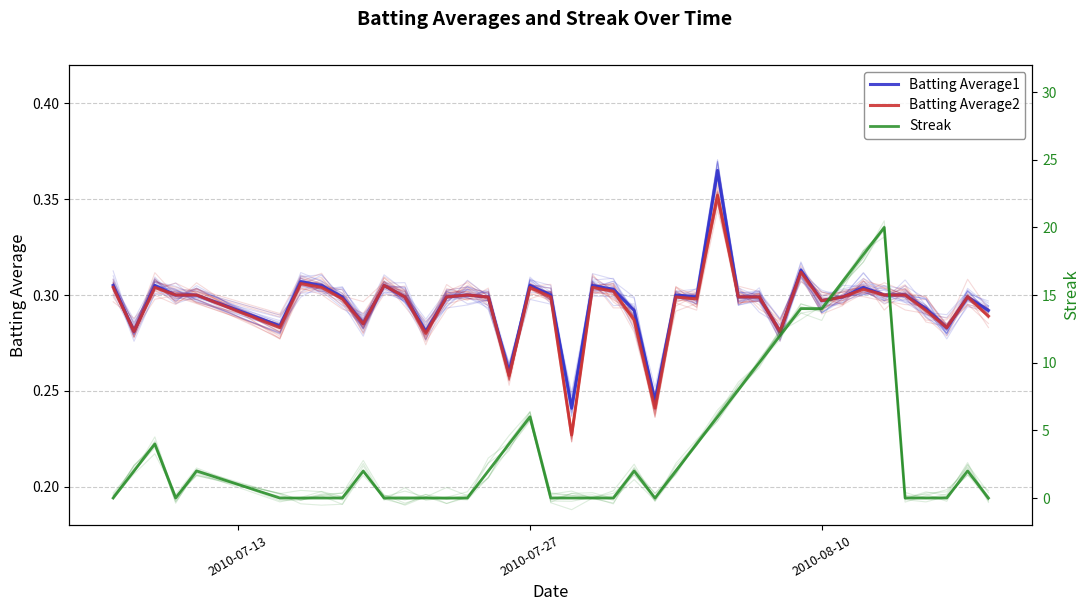

Which series ends up on top after the final intersection of Streak and Batting Average1?

Batting Average1